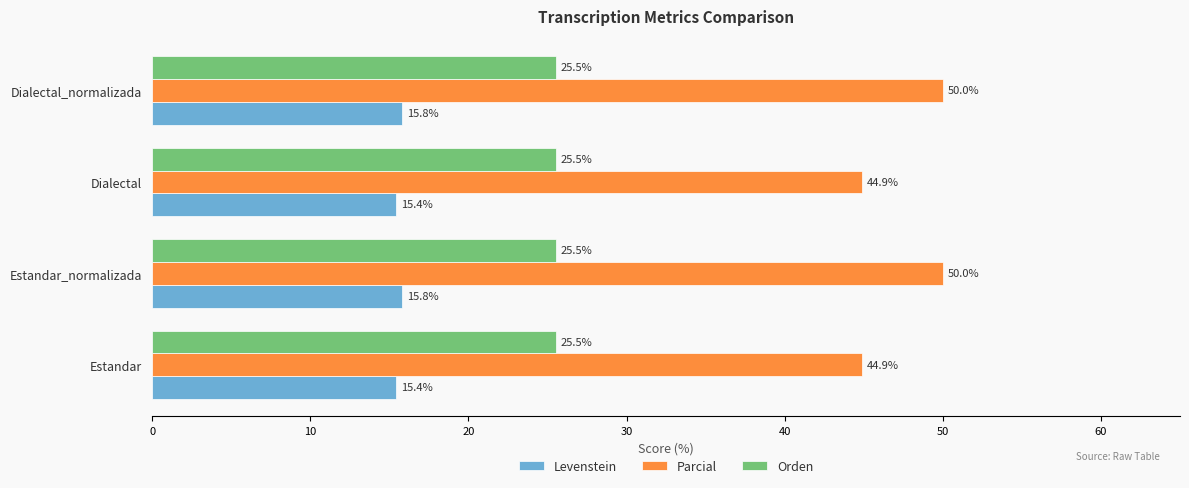

Rank the series at Dialectal_normalizada from lowest to highest value.

Levenstein, Orden, Parcial